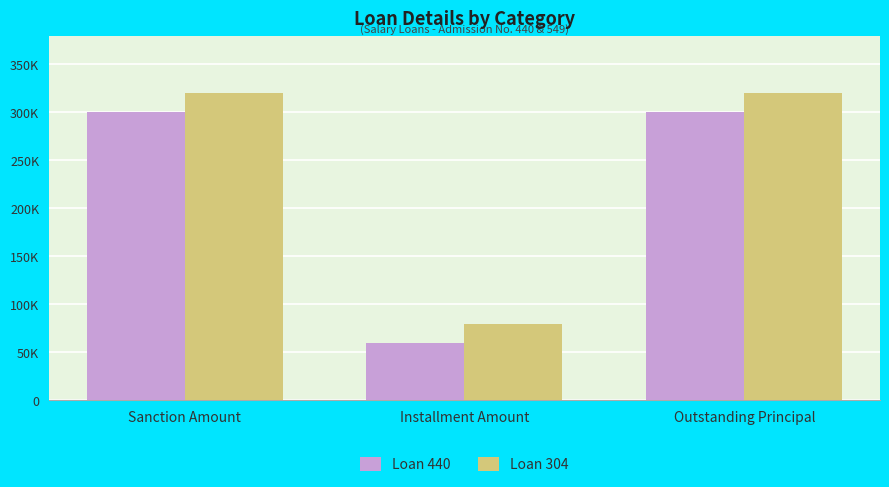

Between Sanction Amount and Outstanding Principal, which is larger?

Sanction Amount